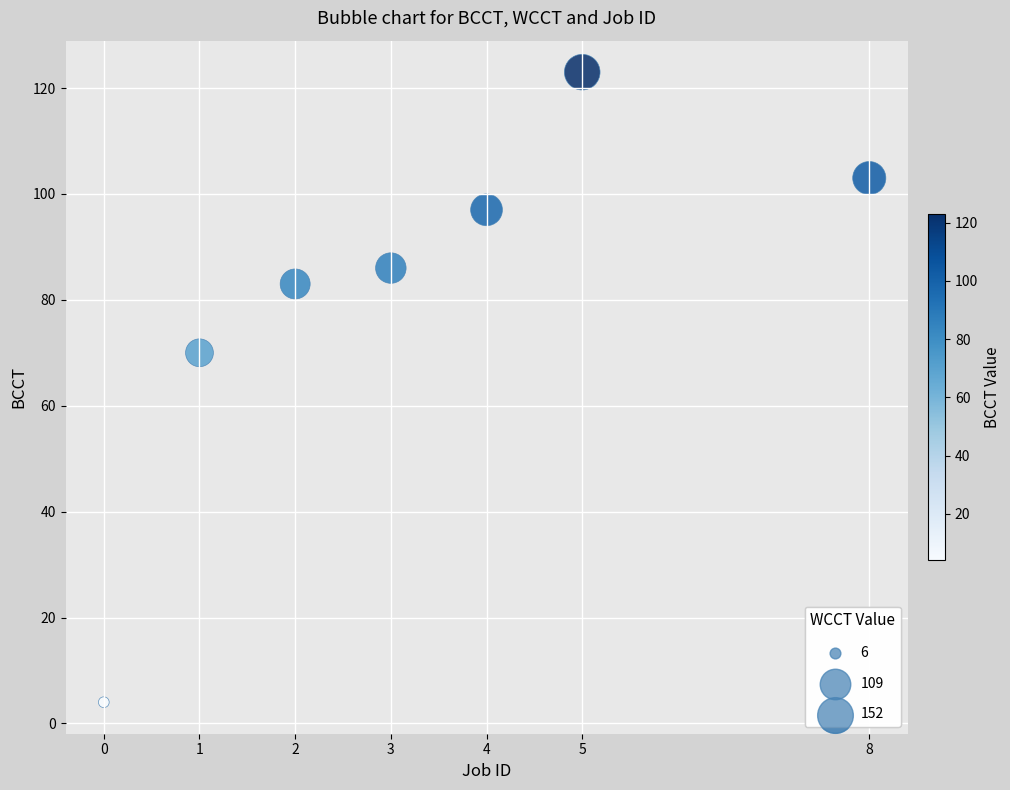

What is the average Y value?

81